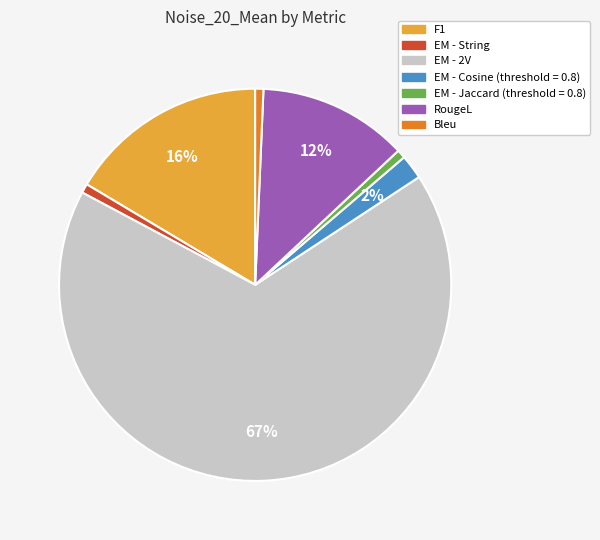

The EM - 2V slice represents 67% of the pie. True or false?

True